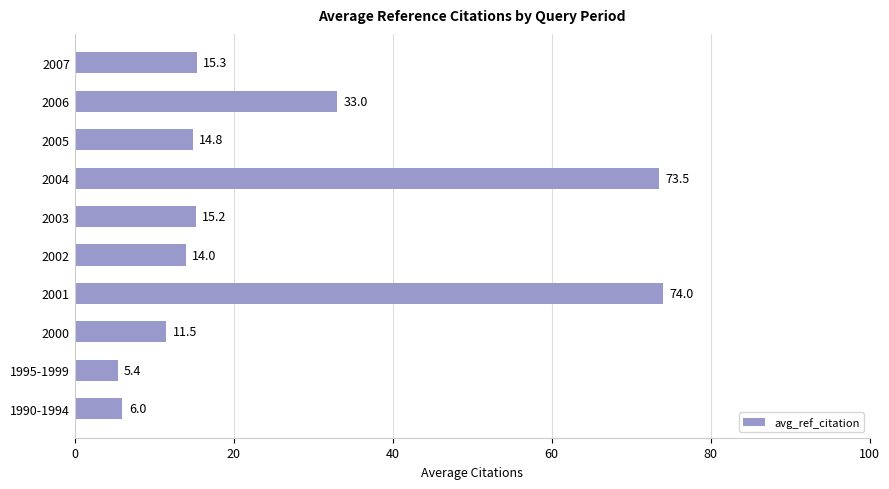

What is the sum of all values?

262.8